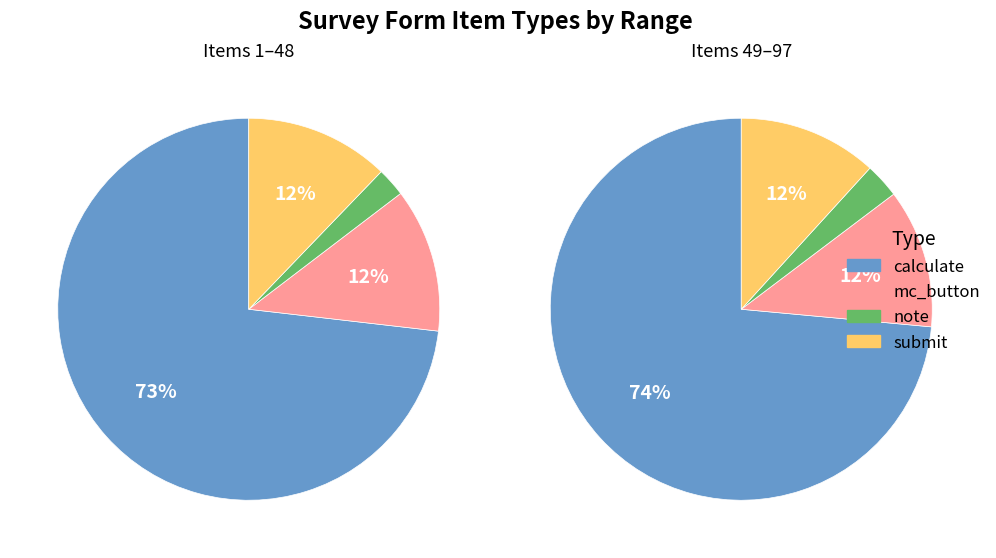

Combined, do calculate and other account for over 50%?

Yes